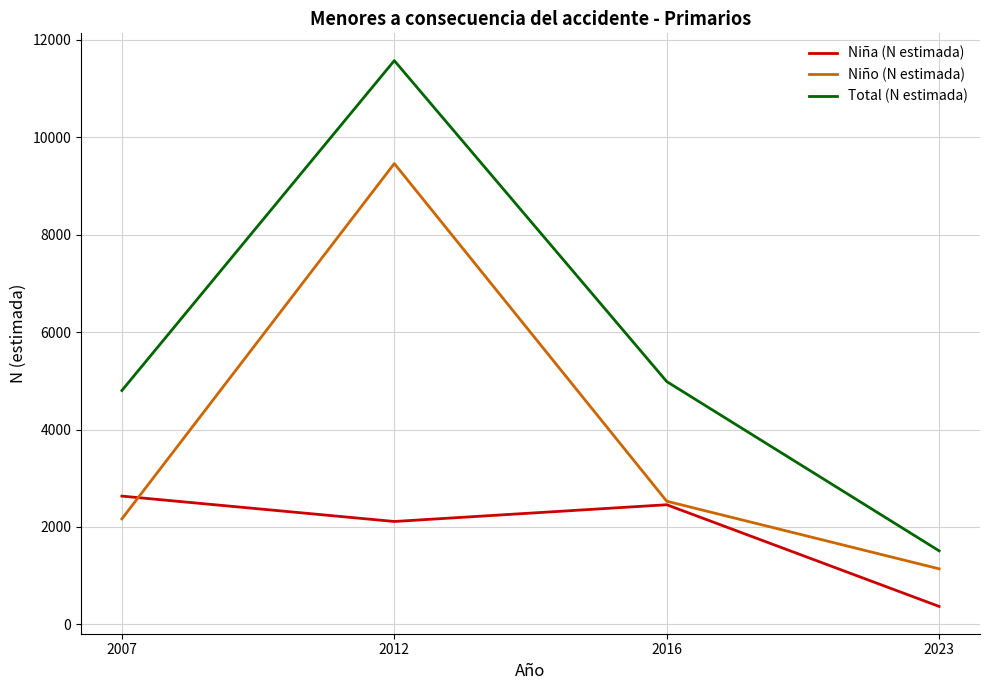

True or false: Niña (N estimada) has a value of 2634 at 2007.

True